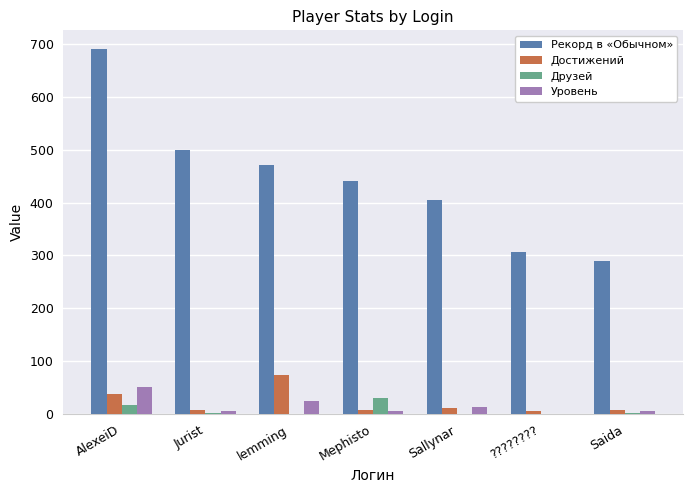

Which series changed the most between Jurist and lemming?

Достижений